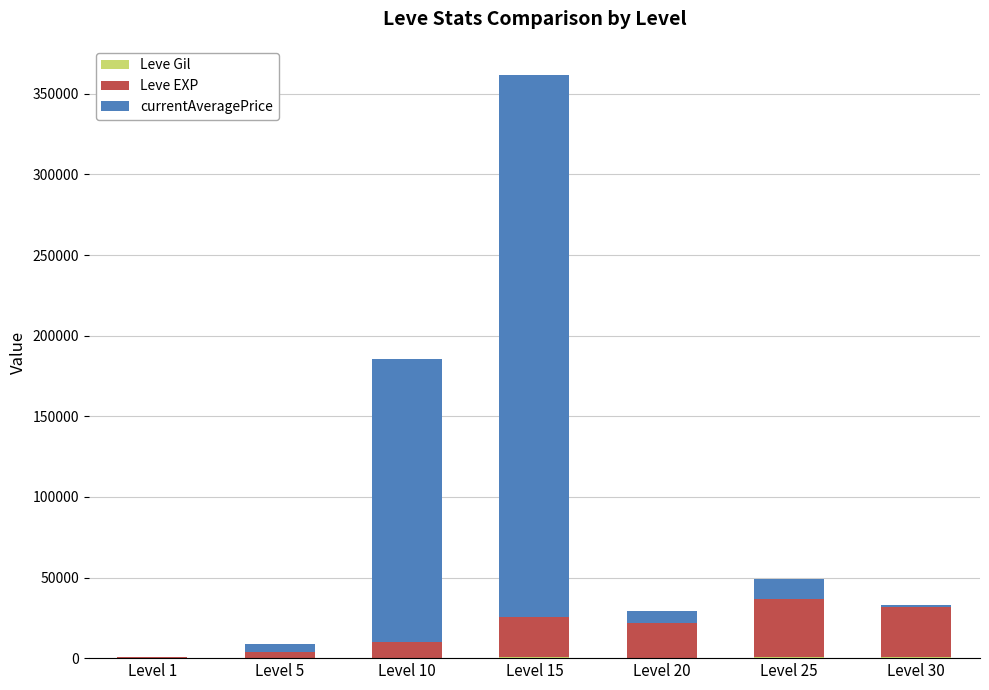

At which category is the sum across all series the highest?

Level 15